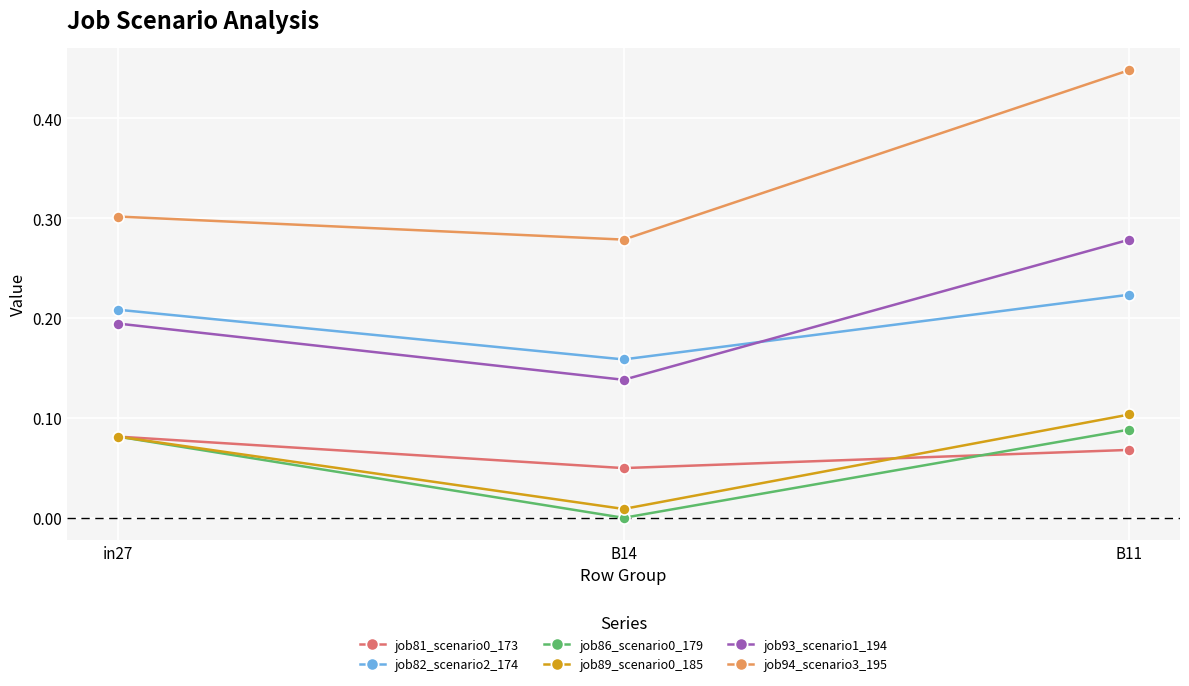

The job93_scenario1_194 series shows 0.3 at in27. True or false?

False